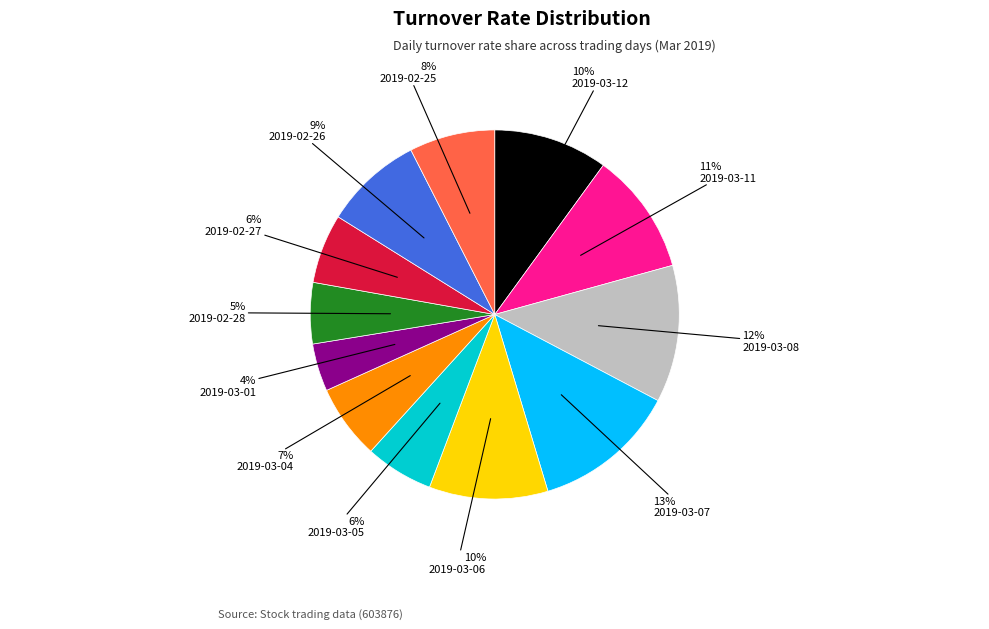

Is there a majority slice in this chart?

No